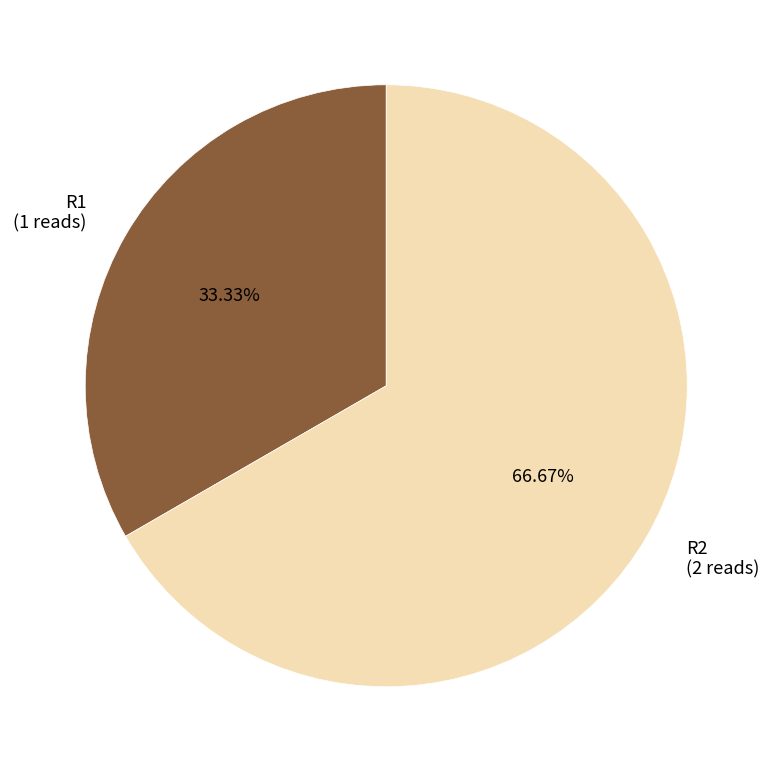

What percentage is the R1 slice, to the nearest percent?

33%